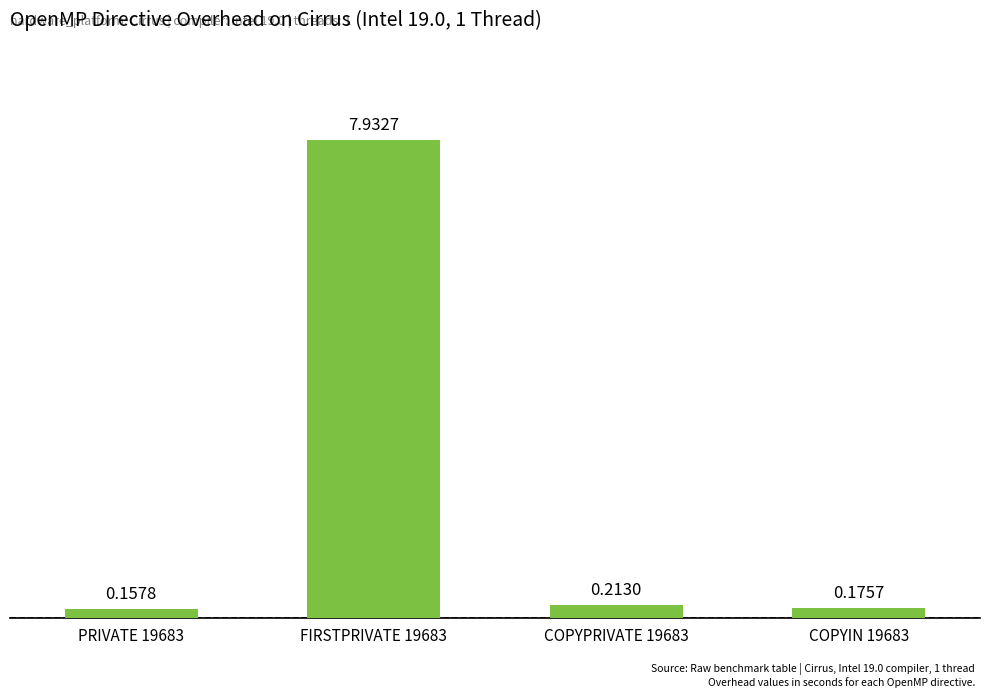

Where is the data nearest to the value 4?

COPYPRIVATE 19683